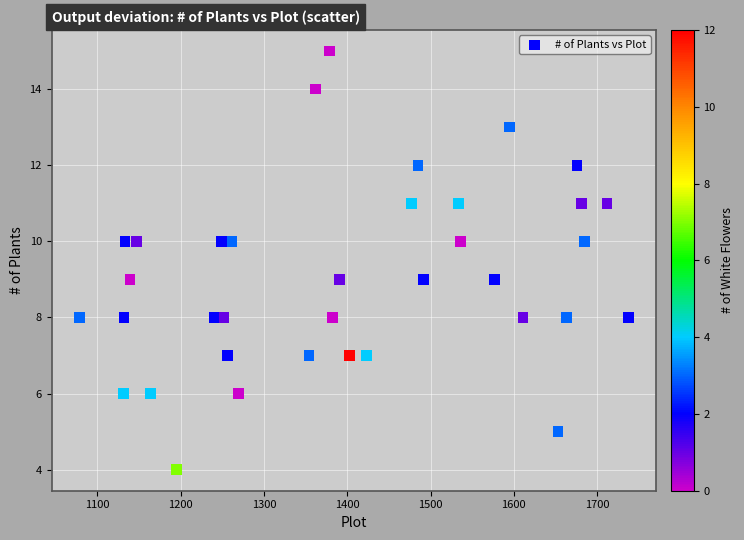

What is the range of Y values (max minus min)?

11